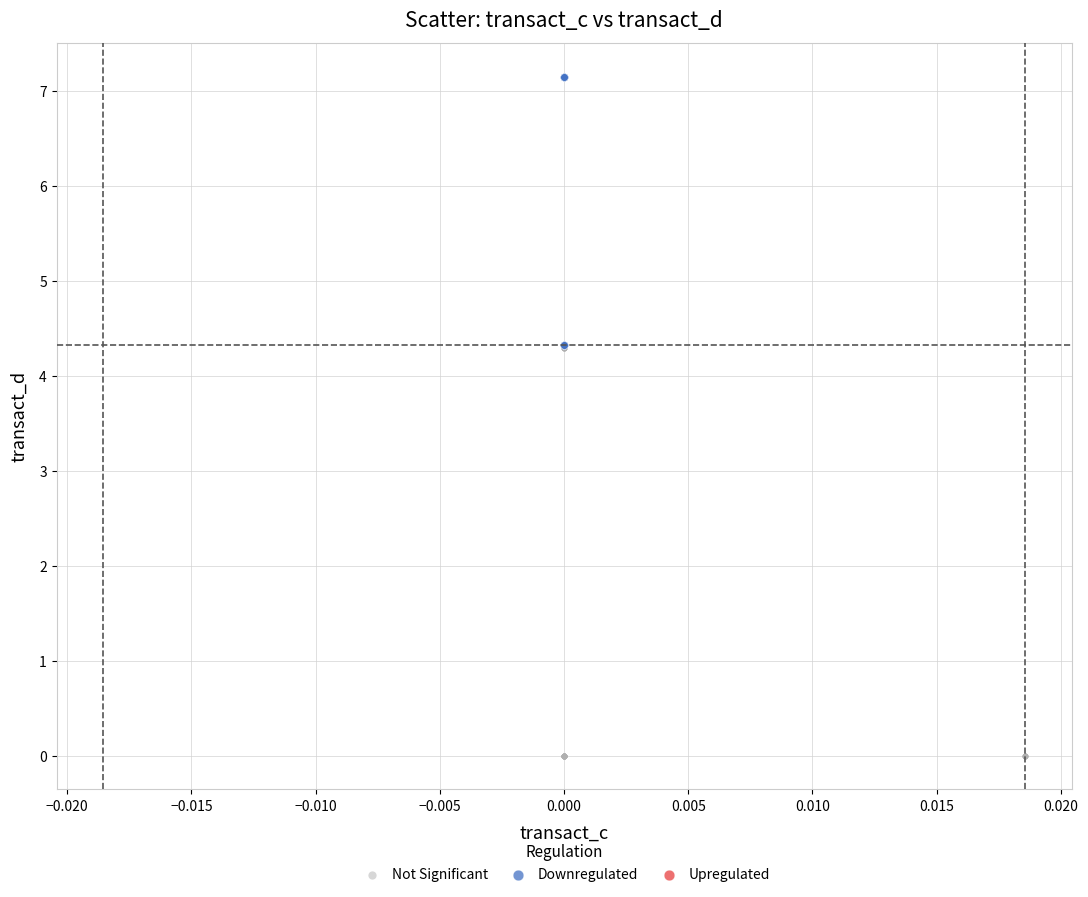

Which series contains the highest Y value?

Downregulated